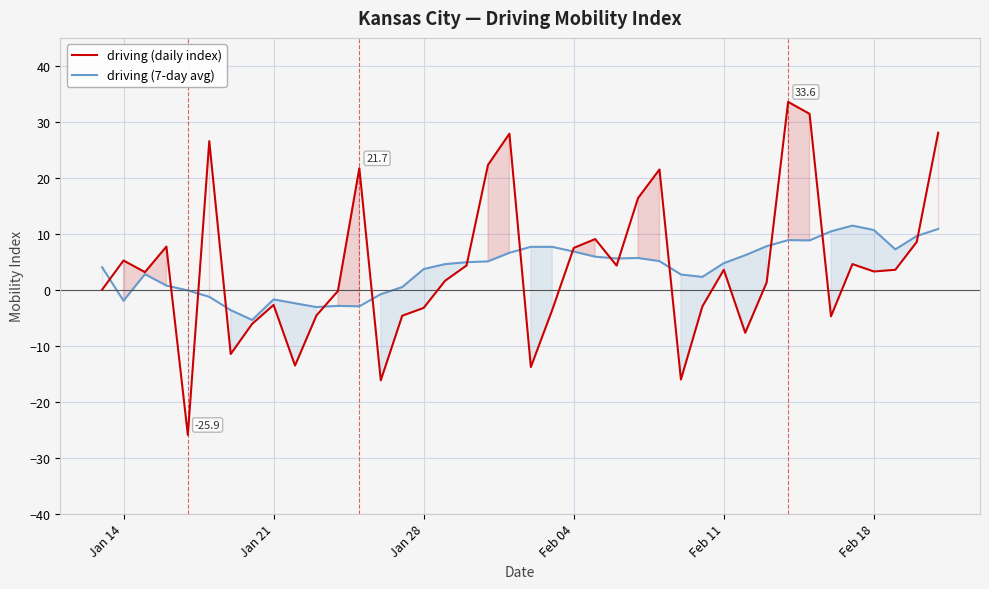

What is the value of the driving (7-day avg) point at the 5th from the left?

-0.1